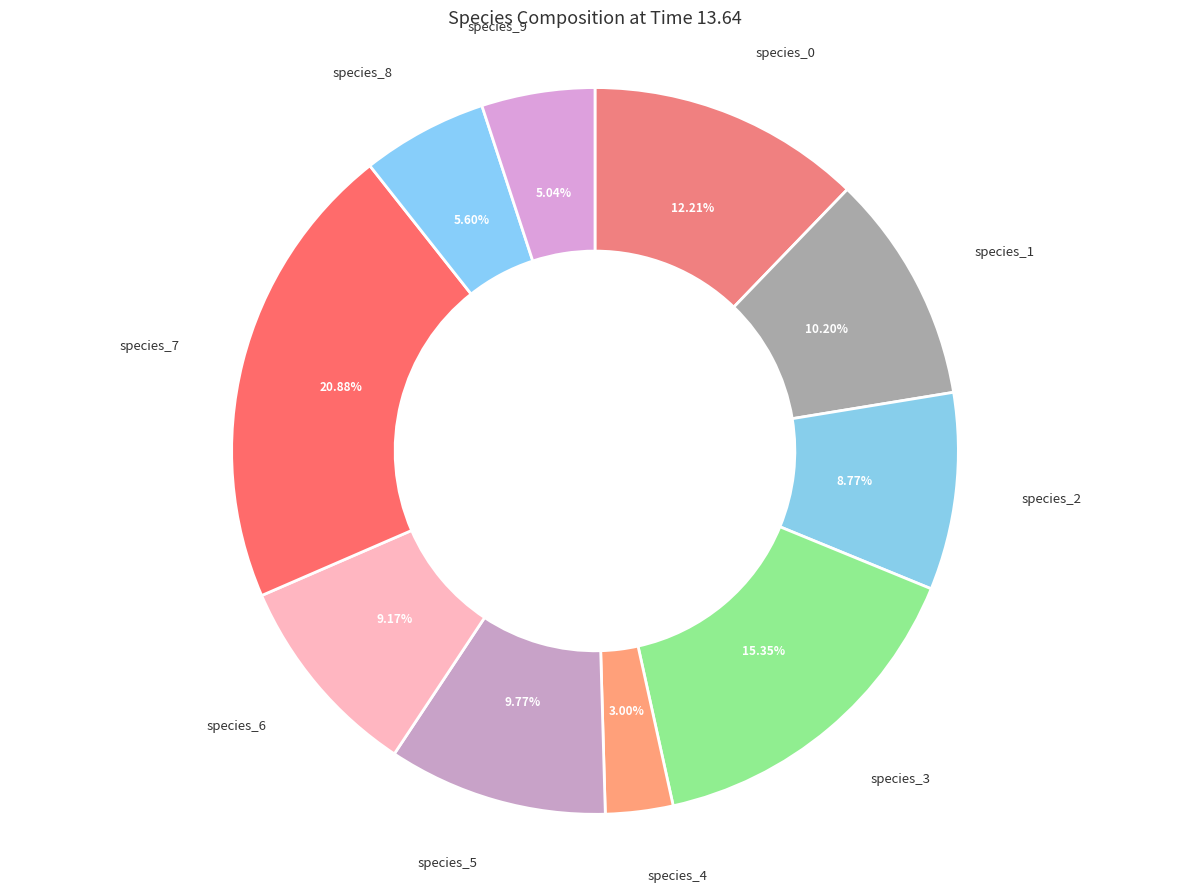

To the nearest percent, what percentage of the pie is species_0?

12%